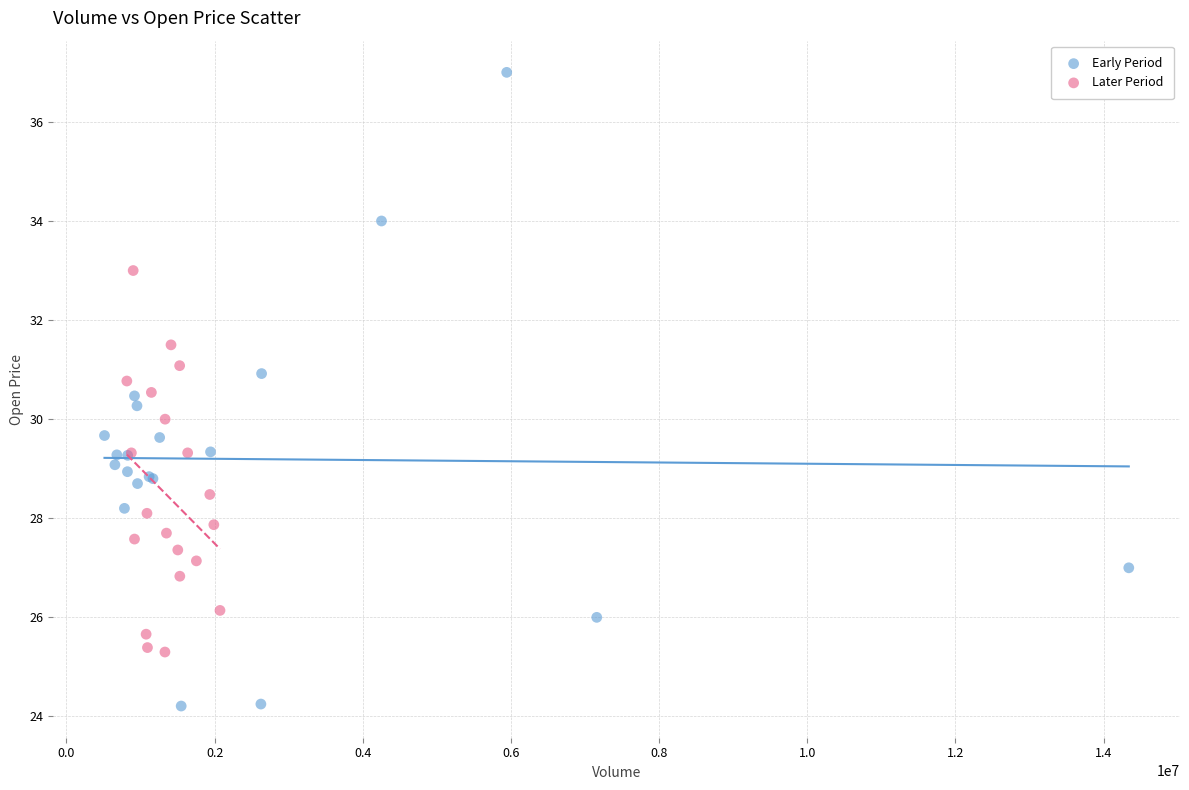

Which series reaches the minimum Y coordinate?

Early Period